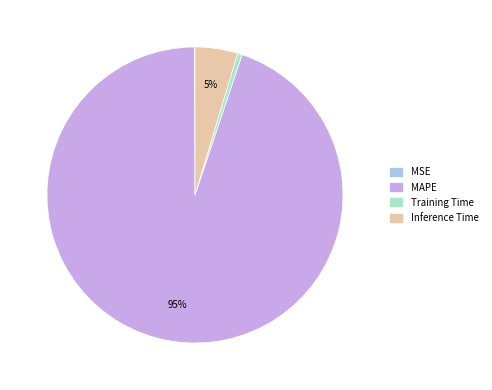

True or false: Training Time accounts for 0% of the total.

True